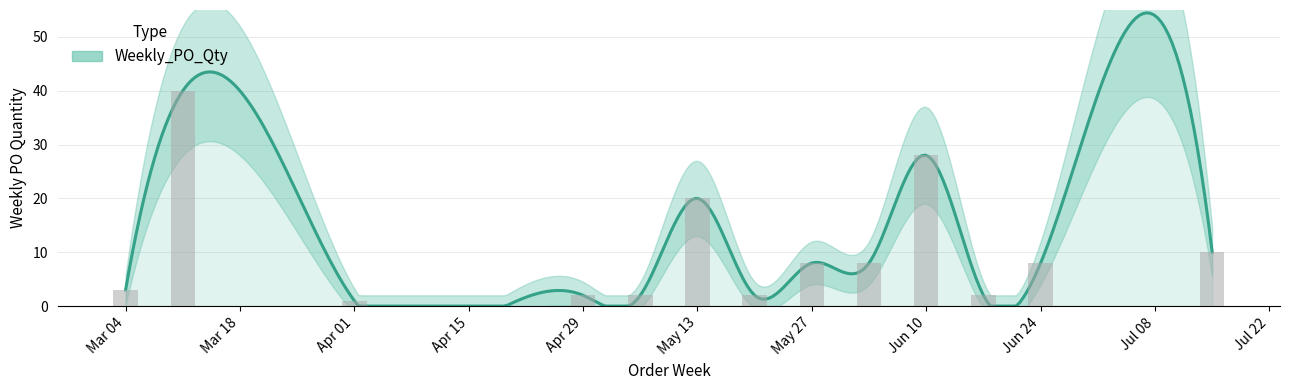

The chart shows a value of 2 at Apr 29. True or false?

True